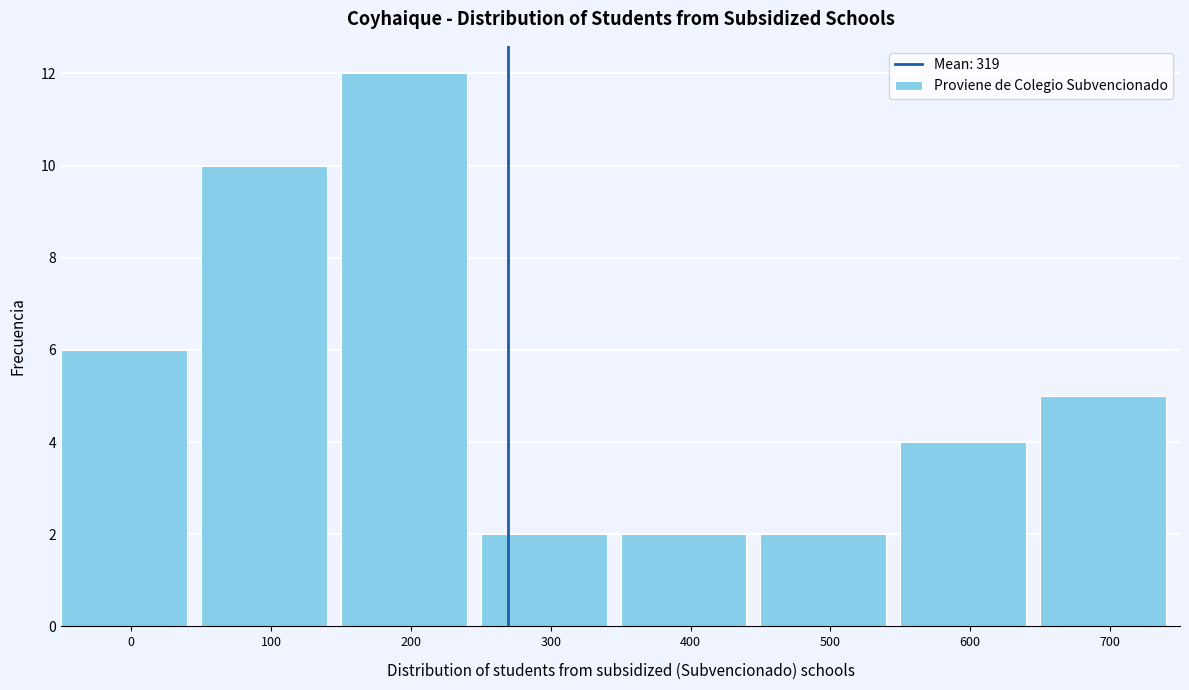

Reading right to left, what are all the values shown in this chart?

5	4	2	2	2	12	10	6